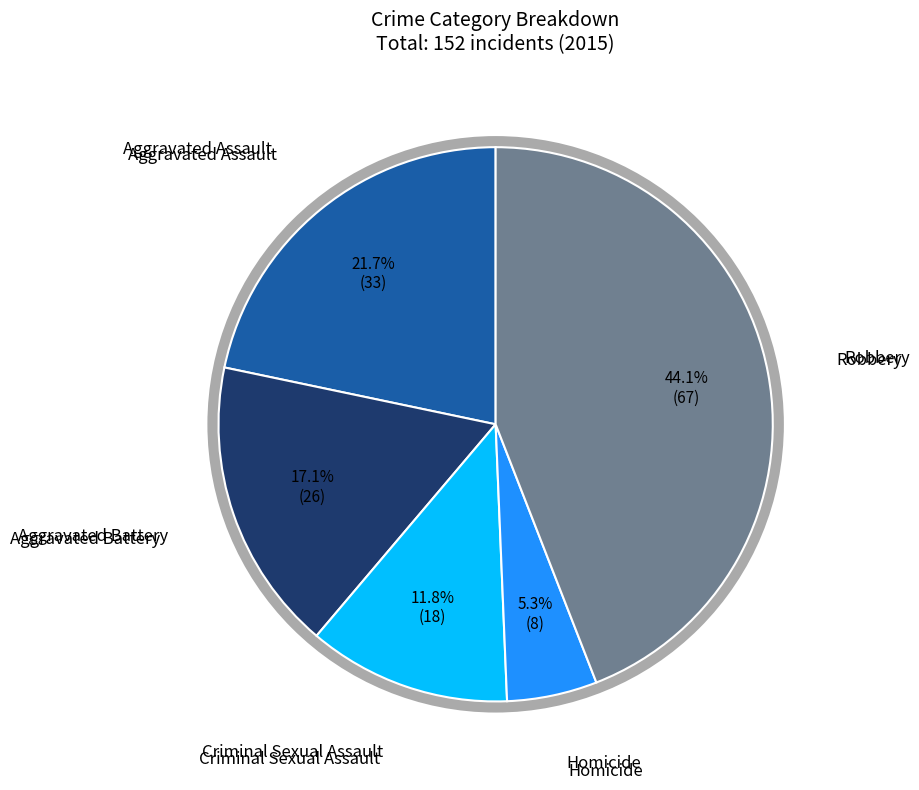

Is there a majority slice in this chart?

No